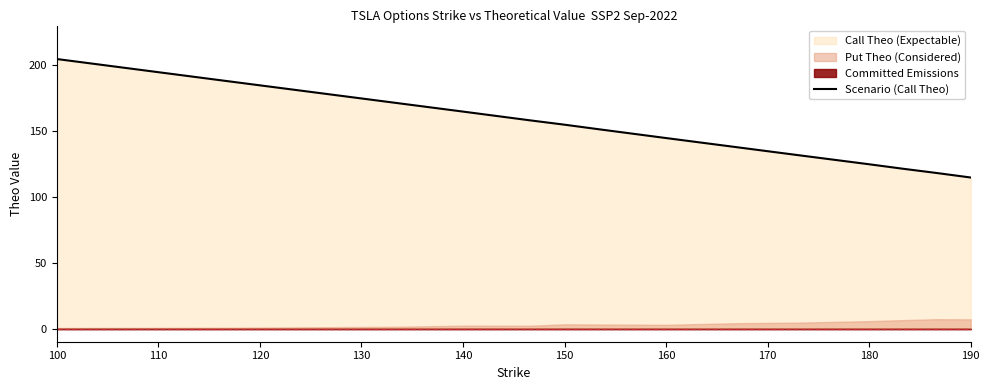

The Scenario (Call Theo) series shows 213.5 at 180. True or false?

False